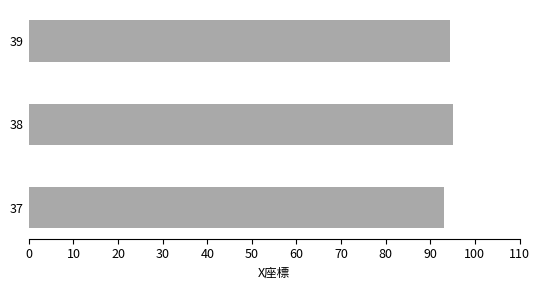

What value does the data have at 39?

94.5